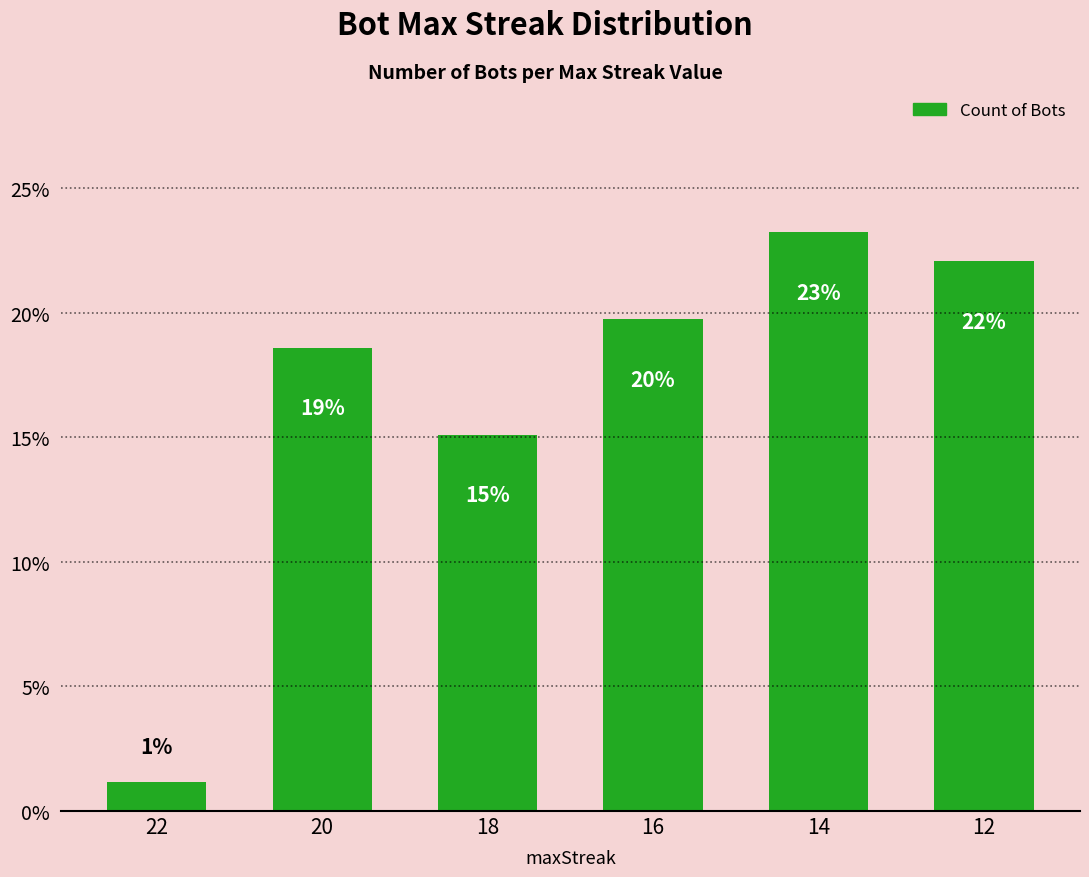

Reading left to right, extract all data points from this chart.

1.2	18.6	15.1	19.8	23.3	22.1